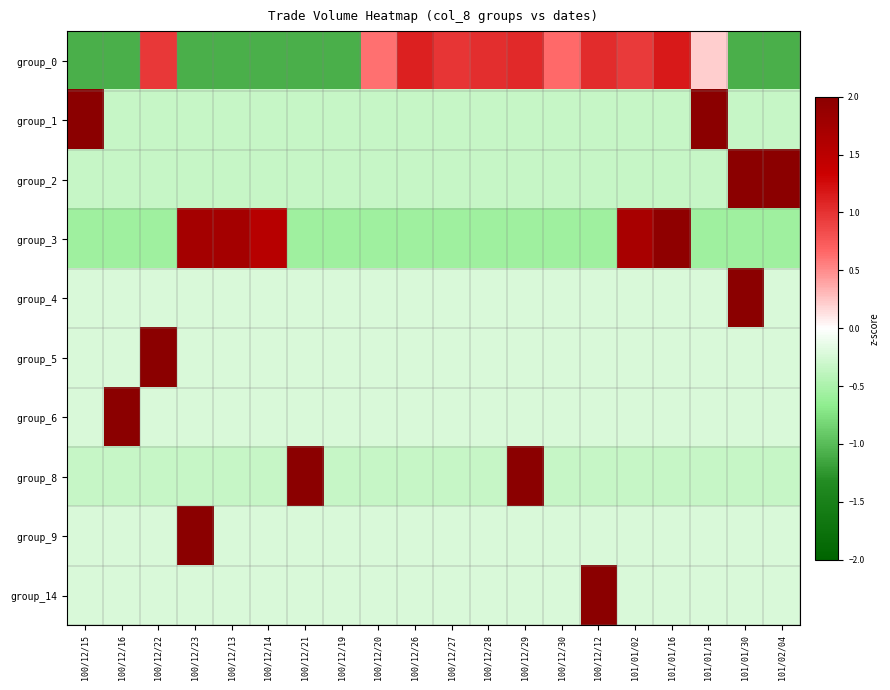

Reading left to right, extract all data points from this chart.

group_0: 100/12/15=-1.1	100/12/16=-1.1	100/12/22=1.0	100/12/23=-1.1	100/12/13=-1.1	100/12/14=-1.1	100/12/21=-1.1	100/12/19=-1.1	100/12/20=0.6	100/12/26=1.1	100/12/27=1.0	100/12/28=1.0	100/12/29=1.1	100/12/30=0.6	100/12/12=1.0	101/01/02=0.9	101/01/16=1.2	101/01/18=0.2	101/01/30=-1.1	101/02/04=-1.1
group_1: 100/12/15=3.2	100/12/16=-0.3	100/12/22=-0.3	100/12/23=-0.3	100/12/13=-0.3	100/12/14=-0.3	100/12/21=-0.3	100/12/19=-0.3	100/12/20=-0.3	100/12/26=-0.3	100/12/27=-0.3	100/12/28=-0.3	100/12/29=-0.3	100/12/30=-0.3	100/12/12=-0.3	101/01/02=-0.3	101/01/16=-0.3	101/01/18=2.7	101/01/30=-0.3	101/02/04=-0.3
group_2: 100/12/15=-0.3	100/12/16=-0.3	100/12/22=-0.3	100/12/23=-0.3	100/12/13=-0.3	100/12/14=-0.3	100/12/21=-0.3	100/12/19=-0.3	100/12/20=-0.3	100/12/26=-0.3	100/12/27=-0.3	100/12/28=-0.3	100/12/29=-0.3	100/12/30=-0.3	100/12/12=-0.3	101/01/02=-0.3	101/01/16=-0.3	101/01/18=-0.3	101/01/30=3.0	101/02/04=3.0
group_3: 100/12/15=-0.6	100/12/16=-0.6	100/12/22=-0.6	100/12/23=1.7	100/12/13=1.7	100/12/14=1.5	100/12/21=-0.6	100/12/19=-0.6	100/12/20=-0.6	100/12/26=-0.6	100/12/27=-0.6	100/12/28=-0.6	100/12/29=-0.6	100/12/30=-0.6	100/12/12=-0.6	101/01/02=1.7	101/01/16=1.9	101/01/18=-0.6	101/01/30=-0.6	101/02/04=-0.6
group_4: 100/12/15=-0.2	100/12/16=-0.2	100/12/22=-0.2	100/12/23=-0.2	100/12/13=-0.2	100/12/14=-0.2	100/12/21=-0.2	100/12/19=-0.2	100/12/20=-0.2	100/12/26=-0.2	100/12/27=-0.2	100/12/28=-0.2	100/12/29=-0.2	100/12/30=-0.2	100/12/12=-0.2	101/01/02=-0.2	101/01/16=-0.2	101/01/18=-0.2	101/01/30=4.4	101/02/04=-0.2
group_5: 100/12/15=-0.2	100/12/16=-0.2	100/12/22=4.4	100/12/23=-0.2	100/12/13=-0.2	100/12/14=-0.2	100/12/21=-0.2	100/12/19=-0.2	100/12/20=-0.2	100/12/26=-0.2	100/12/27=-0.2	100/12/28=-0.2	100/12/29=-0.2	100/12/30=-0.2	100/12/12=-0.2	101/01/02=-0.2	101/01/16=-0.2	101/01/18=-0.2	101/01/30=-0.2	101/02/04=-0.2
group_6: 100/12/15=-0.2	100/12/16=4.4	100/12/22=-0.2	100/12/23=-0.2	100/12/13=-0.2	100/12/14=-0.2	100/12/21=-0.2	100/12/19=-0.2	100/12/20=-0.2	100/12/26=-0.2	100/12/27=-0.2	100/12/28=-0.2	100/12/29=-0.2	100/12/30=-0.2	100/12/12=-0.2	101/01/02=-0.2	101/01/16=-0.2	101/01/18=-0.2	101/01/30=-0.2	101/02/04=-0.2
group_8: 100/12/15=-0.3	100/12/16=-0.3	100/12/22=-0.3	100/12/23=-0.3	100/12/13=-0.3	100/12/14=-0.3	100/12/21=3.1	100/12/19=-0.3	100/12/20=-0.3	100/12/26=-0.3	100/12/27=-0.3	100/12/28=-0.3	100/12/29=2.9	100/12/30=-0.3	100/12/12=-0.3	101/01/02=-0.3	101/01/16=-0.3	101/01/18=-0.3	101/01/30=-0.3	101/02/04=-0.3
group_9: 100/12/15=-0.2	100/12/16=-0.2	100/12/22=-0.2	100/12/23=4.4	100/12/13=-0.2	100/12/14=-0.2	100/12/21=-0.2	100/12/19=-0.2	100/12/20=-0.2	100/12/26=-0.2	100/12/27=-0.2	100/12/28=-0.2	100/12/29=-0.2	100/12/30=-0.2	100/12/12=-0.2	101/01/02=-0.2	101/01/16=-0.2	101/01/18=-0.2	101/01/30=-0.2	101/02/04=-0.2
group_14: 100/12/15=-0.2	100/12/16=-0.2	100/12/22=-0.2	100/12/23=-0.2	100/12/13=-0.2	100/12/14=-0.2	100/12/21=-0.2	100/12/19=-0.2	100/12/20=-0.2	100/12/26=-0.2	100/12/27=-0.2	100/12/28=-0.2	100/12/29=-0.2	100/12/30=-0.2	100/12/12=4.4	101/01/02=-0.2	101/01/16=-0.2	101/01/18=-0.2	101/01/30=-0.2	101/02/04=-0.2